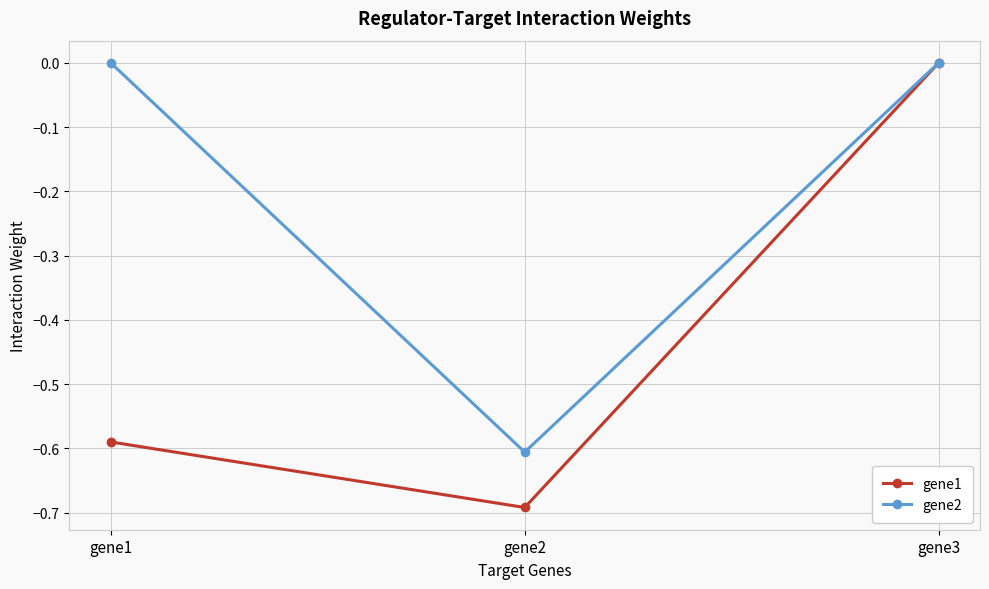

The value of gene2 at gene2 is -0.3. True or false?

False